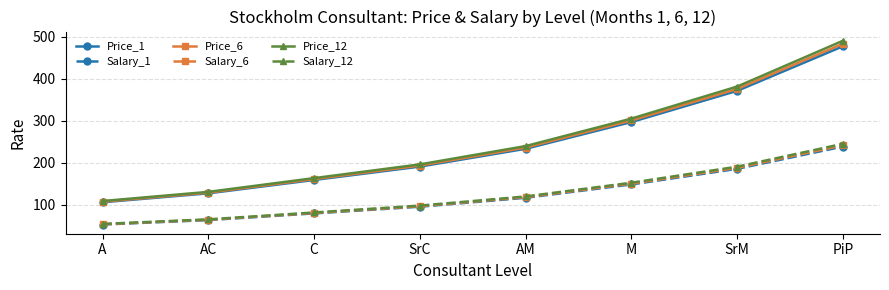

Is the value of Salary_1 at C greater than the value of Price_6 at C?

No